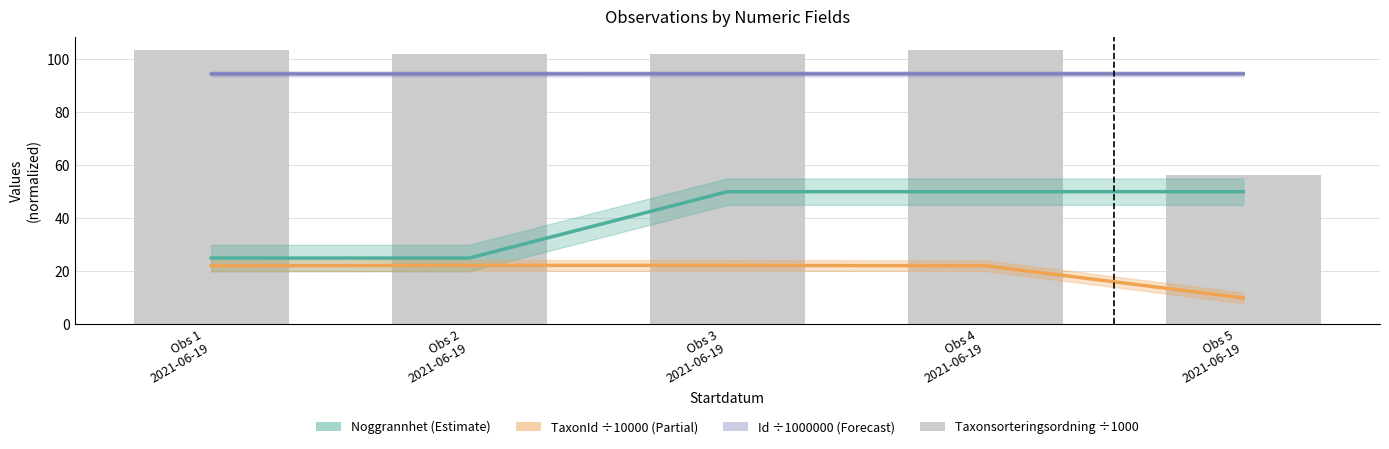

Which series has the largest total across all categories?

Id (÷1000000)